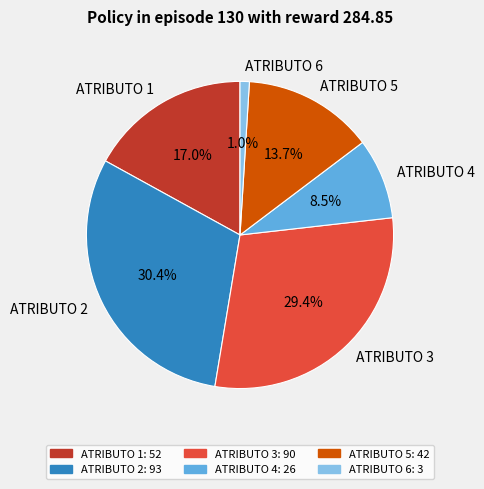

How many slices are in this pie chart?

6